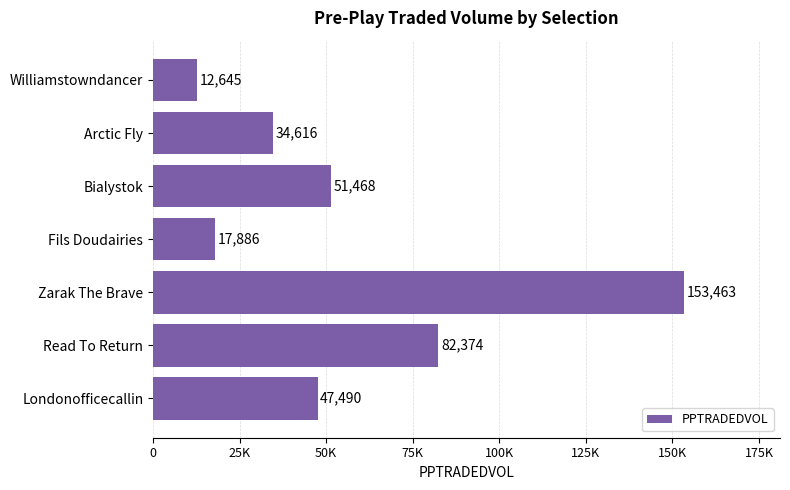

Are the bars grouped side by side (vs. stacked)?

No